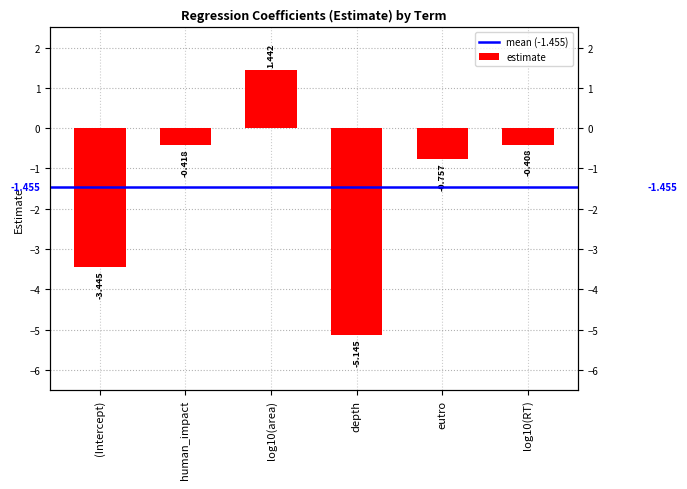

Count the number of categories in the chart.

6